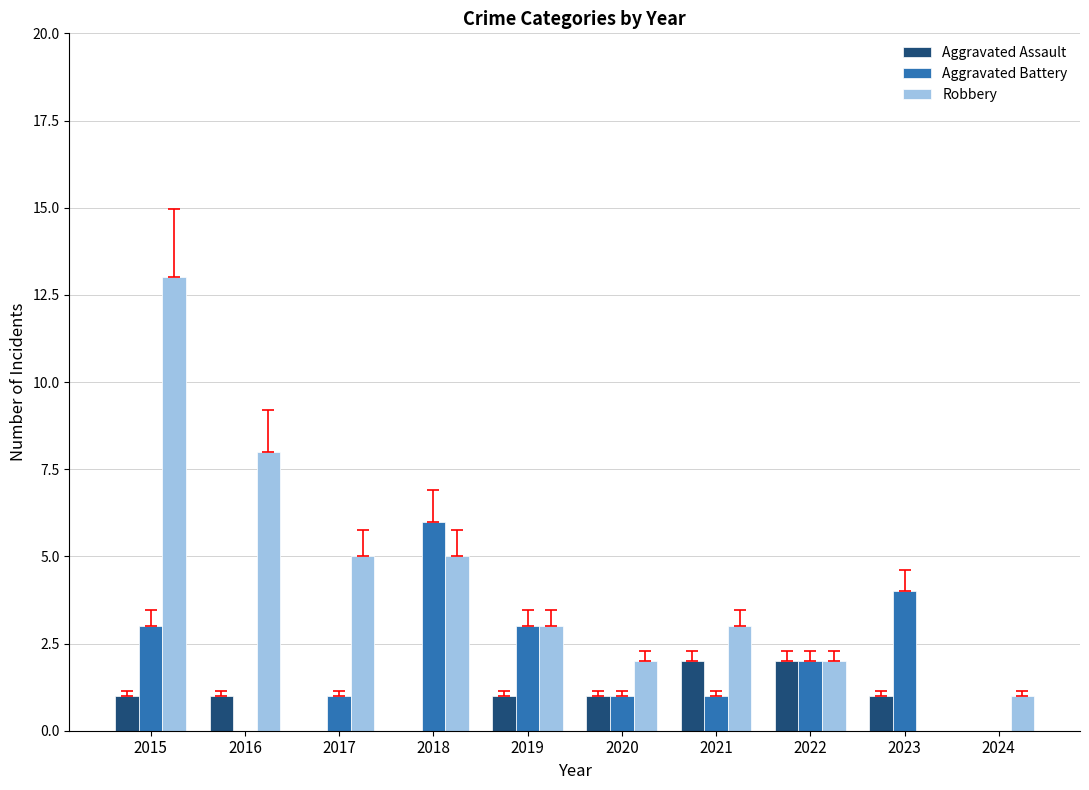

Reading right to left, list all the values displayed in this chart.

Aggravated Assault: 2024=0	2023=1	2022=2	2021=2	2020=1	2019=1	2018=0	2017=0	2016=1	2015=1
Aggravated Battery: 2024=0	2023=4	2022=2	2021=1	2020=1	2019=3	2018=6	2017=1	2016=0	2015=3
Robbery: 2024=1	2023=0	2022=2	2021=3	2020=2	2019=3	2018=5	2017=5	2016=8	2015=13